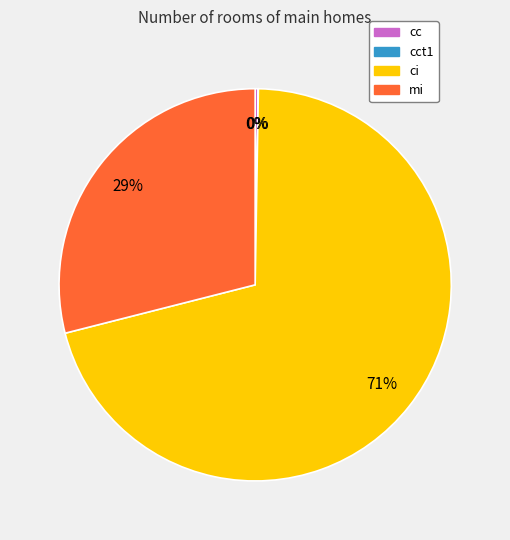

The mi slice represents 29% of the pie. True or false?

True